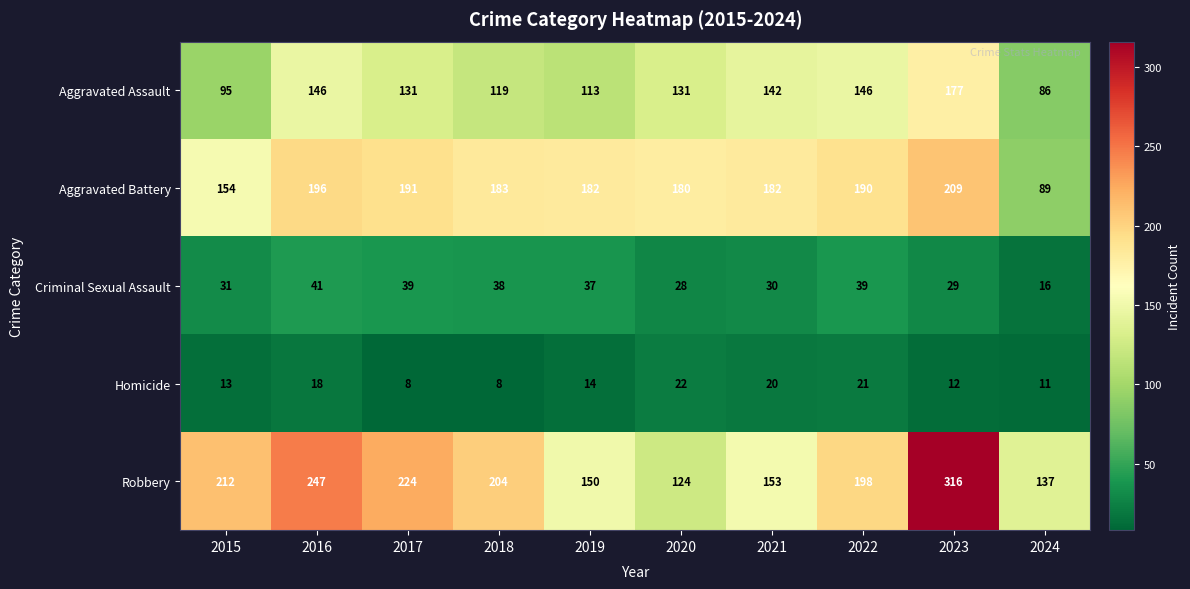

The Homicide series shows 8 at 2023. True or false?

False